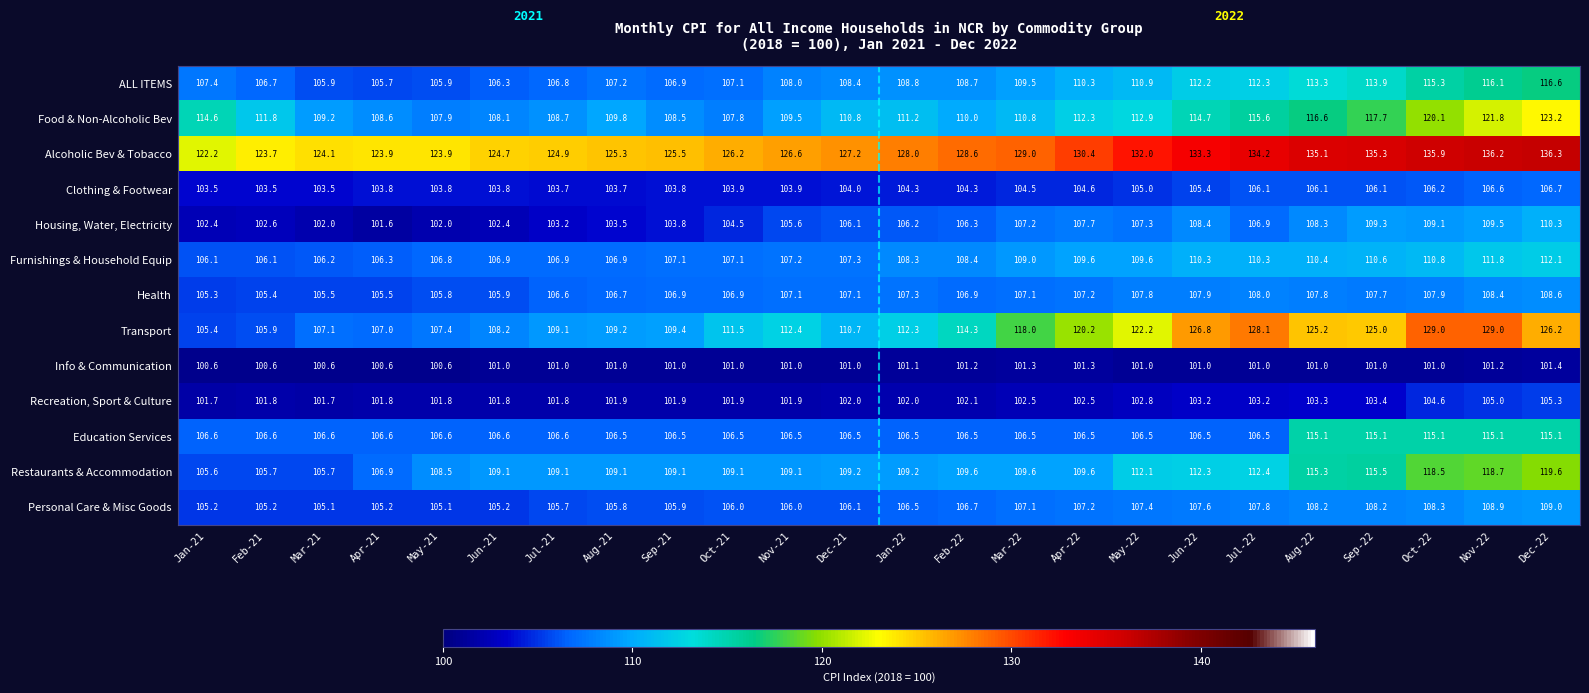

Which category has the highest value across all series?

Dec-22